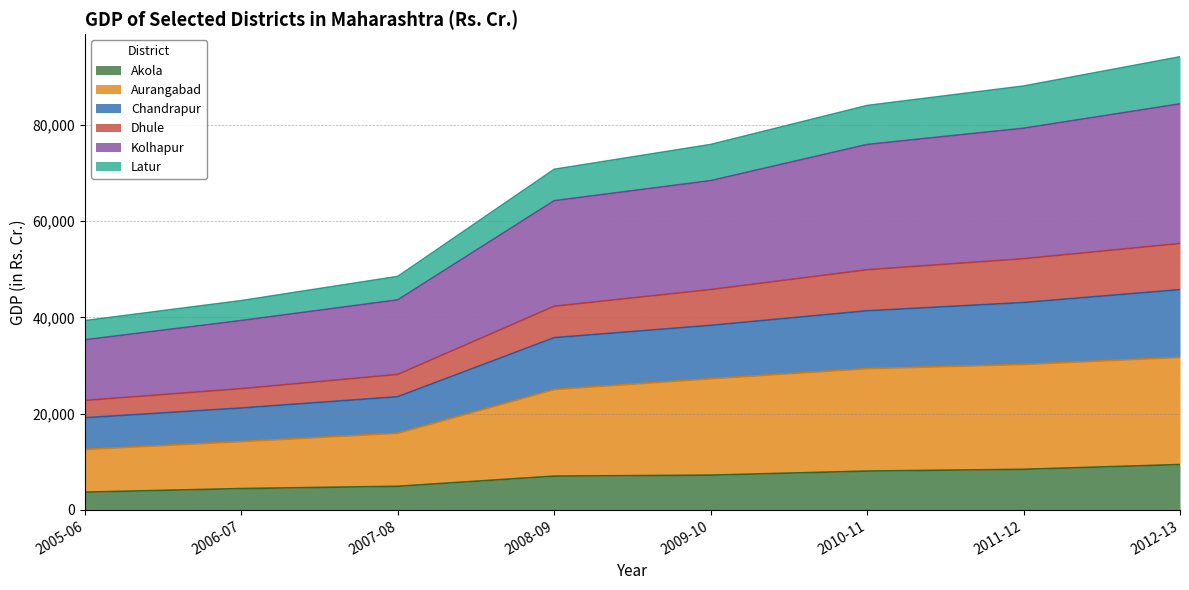

What is the total value across all series at 2008-09?

70740